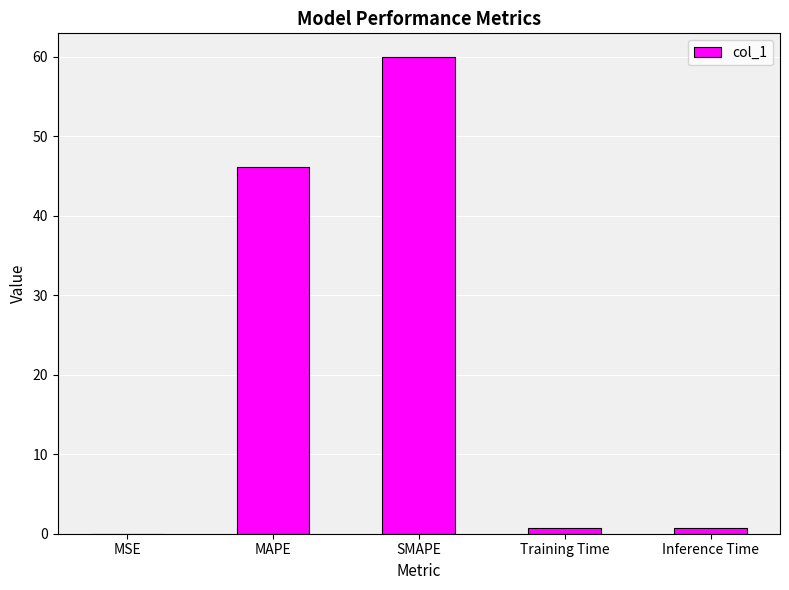

Which label corresponds to the largest value in the chart?

SMAPE